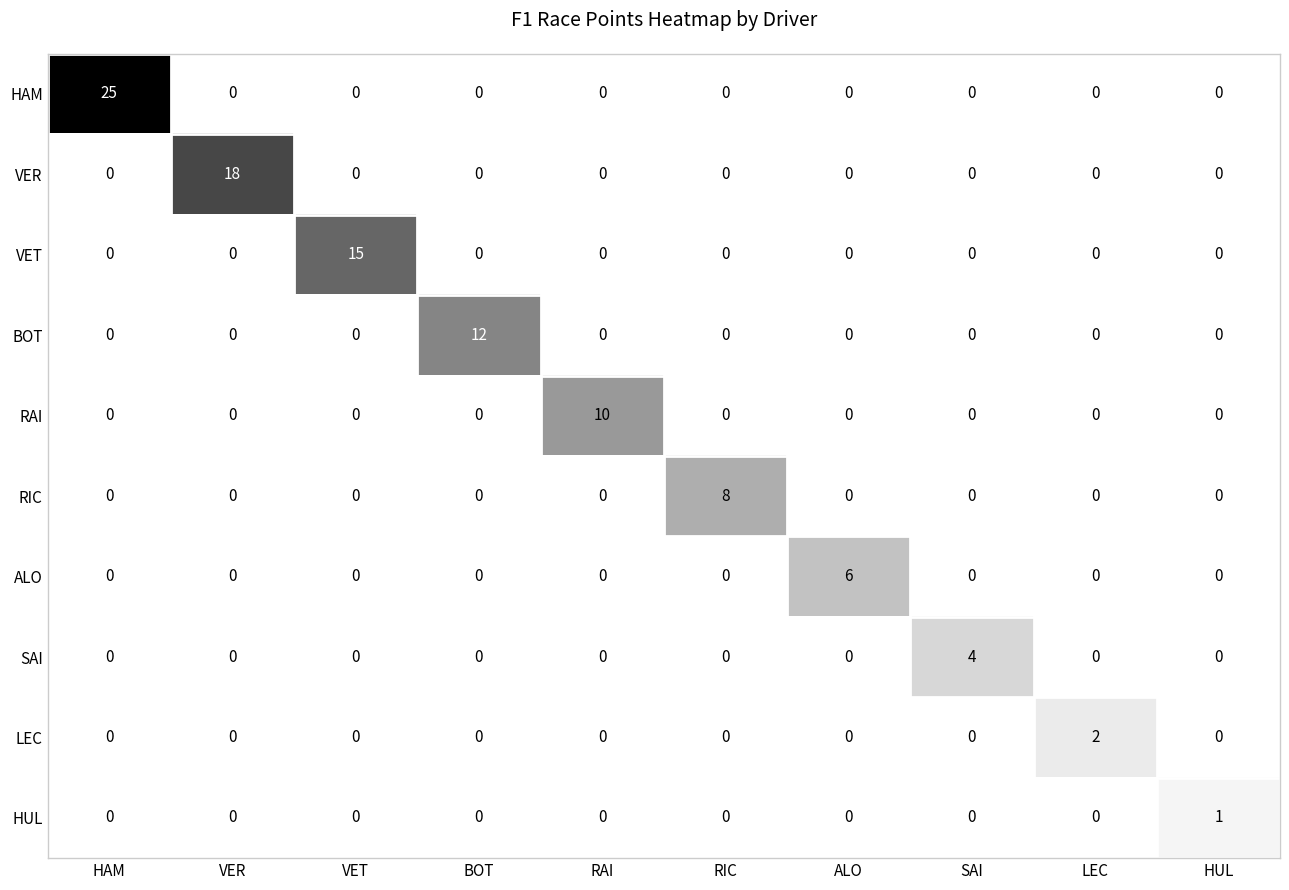

Is it true that HAM equals 25 at HAM?

True